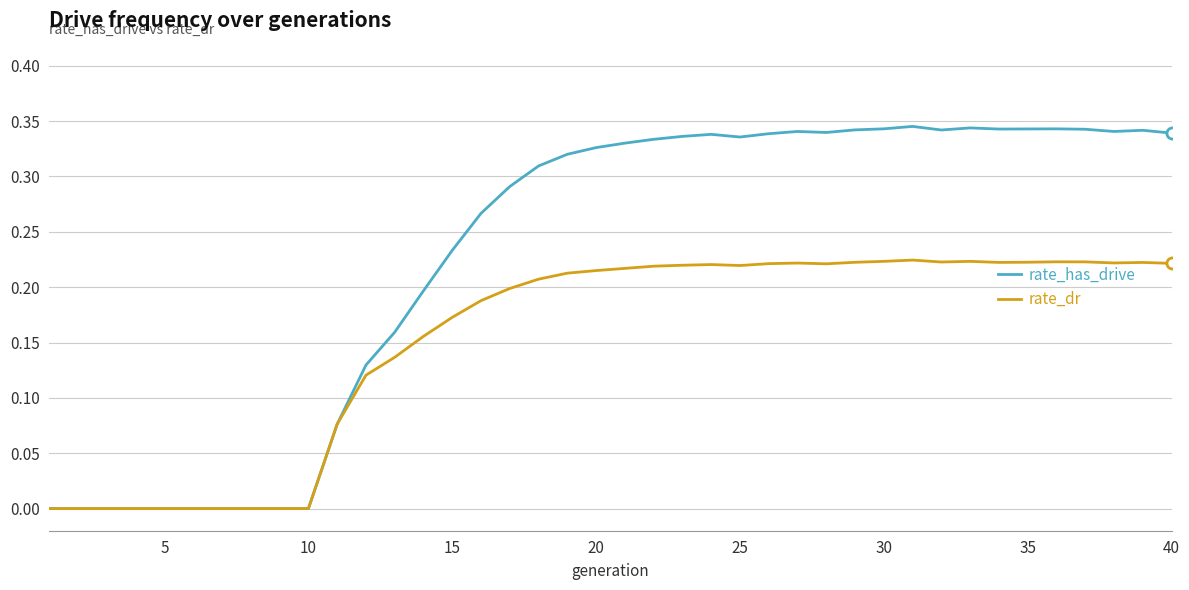

Rank the series by their maximum value, from lowest to highest.

rate_dr, rate_has_drive